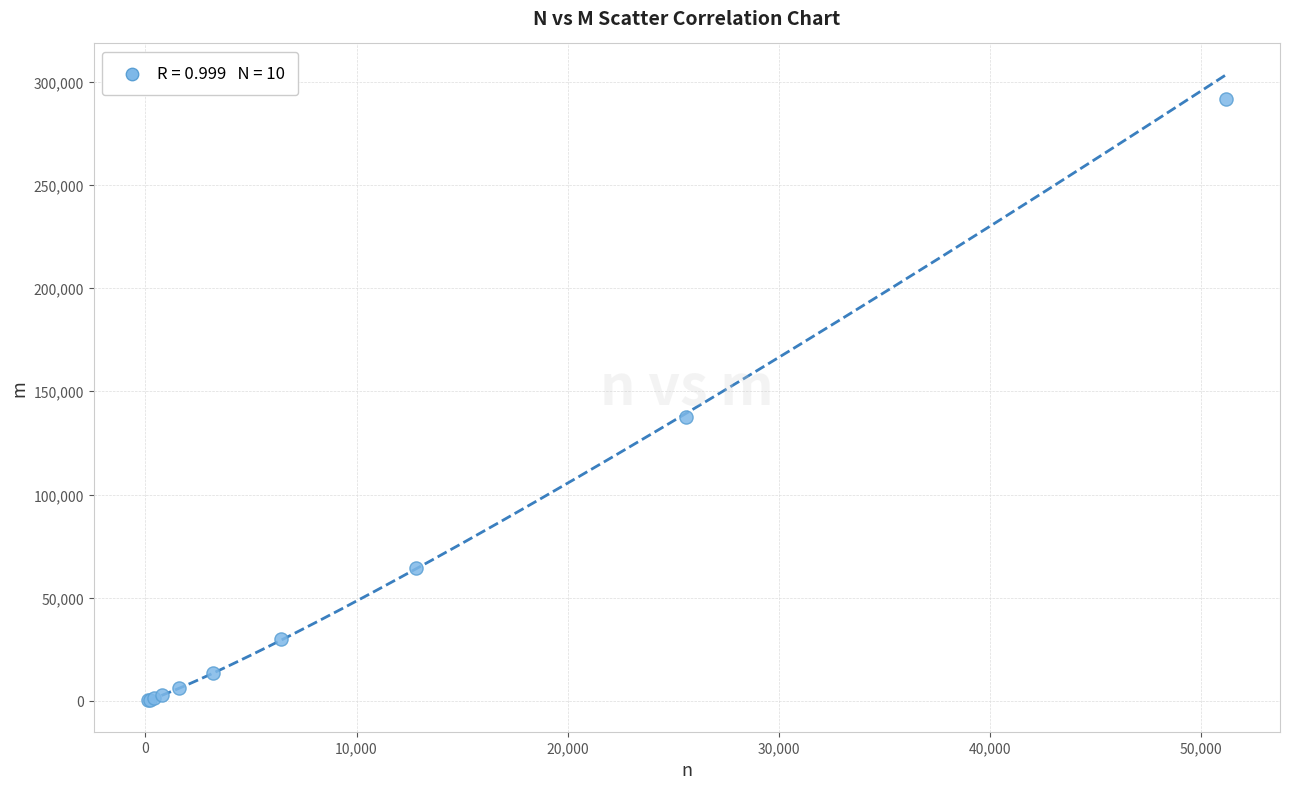

What Y value in the scatter plot is closest to 145986?

137309